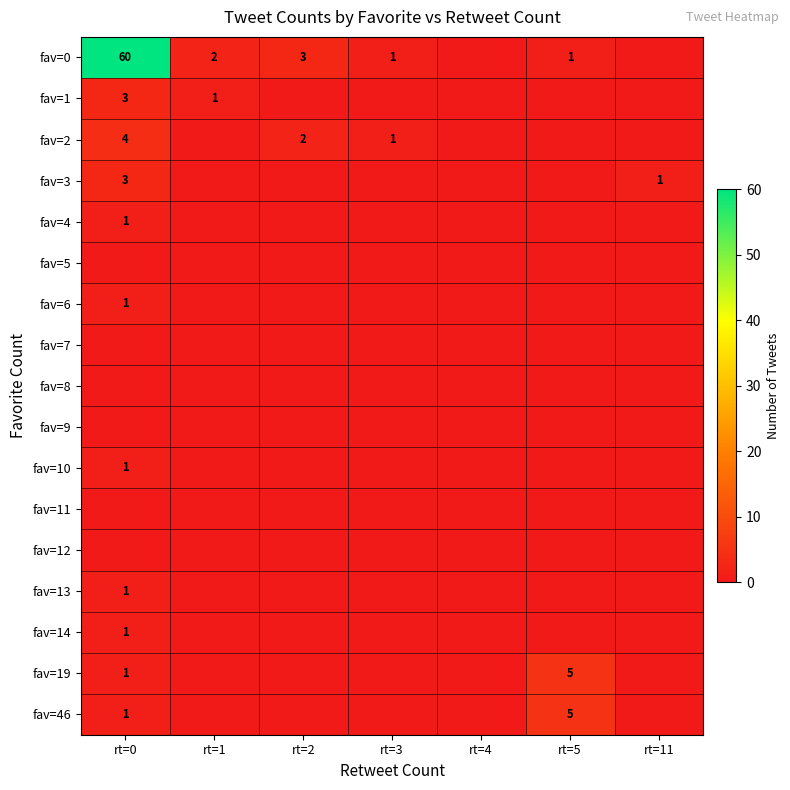

Where is fav=4 nearest to the value 0?

rt=1